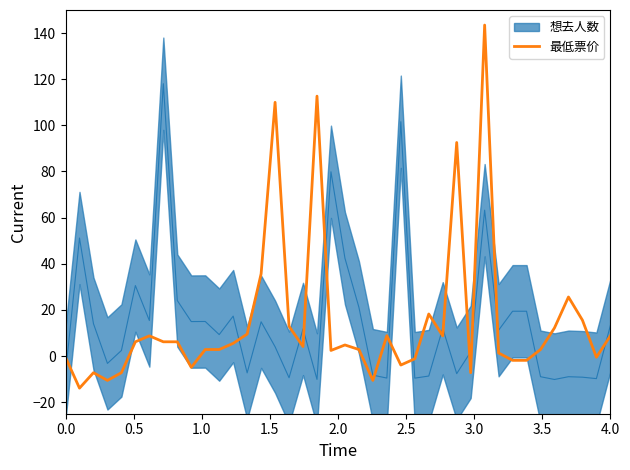

Does the chart display data point markers on the line(s)?

No